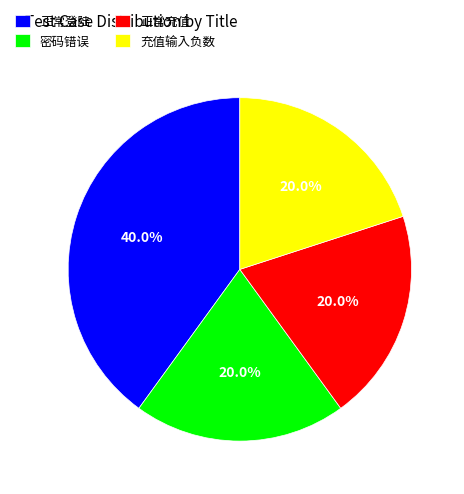

Which category has the biggest portion of the pie?

正常登陆